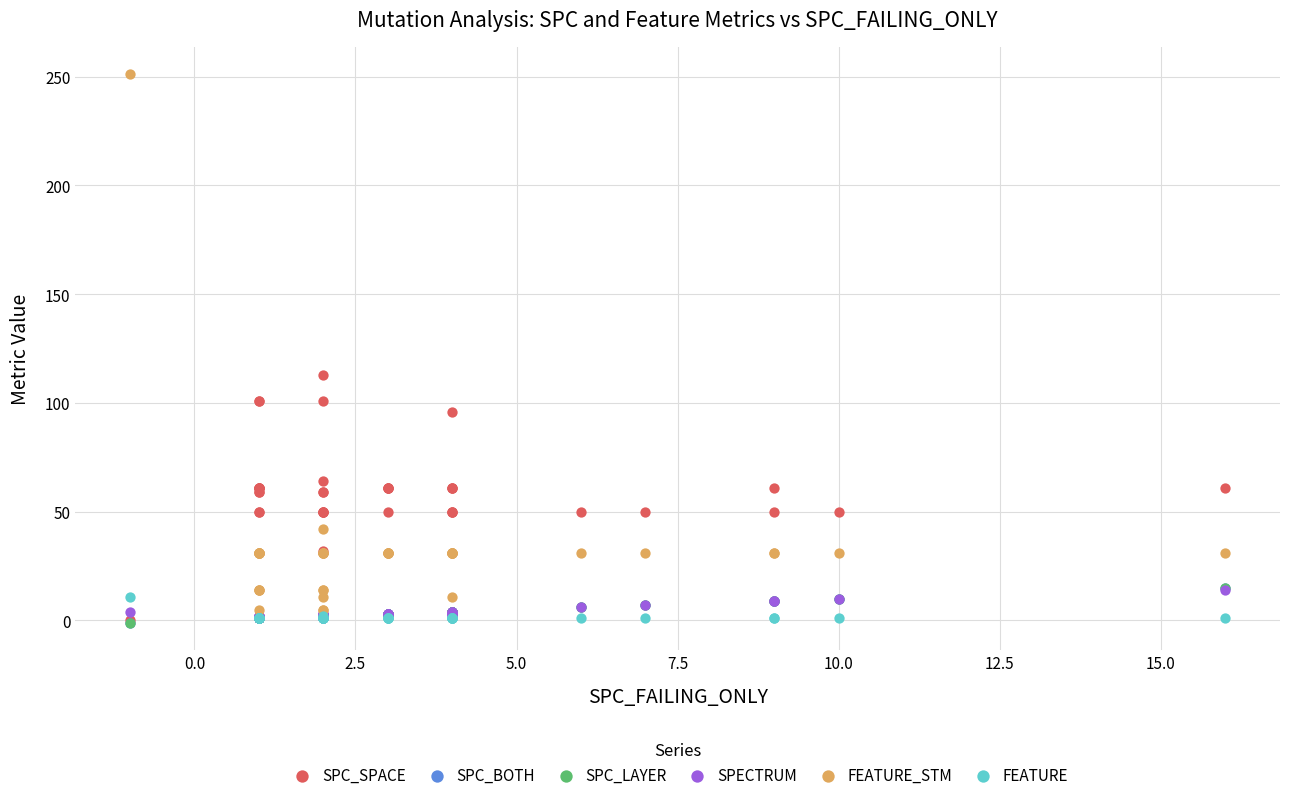

Which series contains the highest Y value?

FEATURE_STM